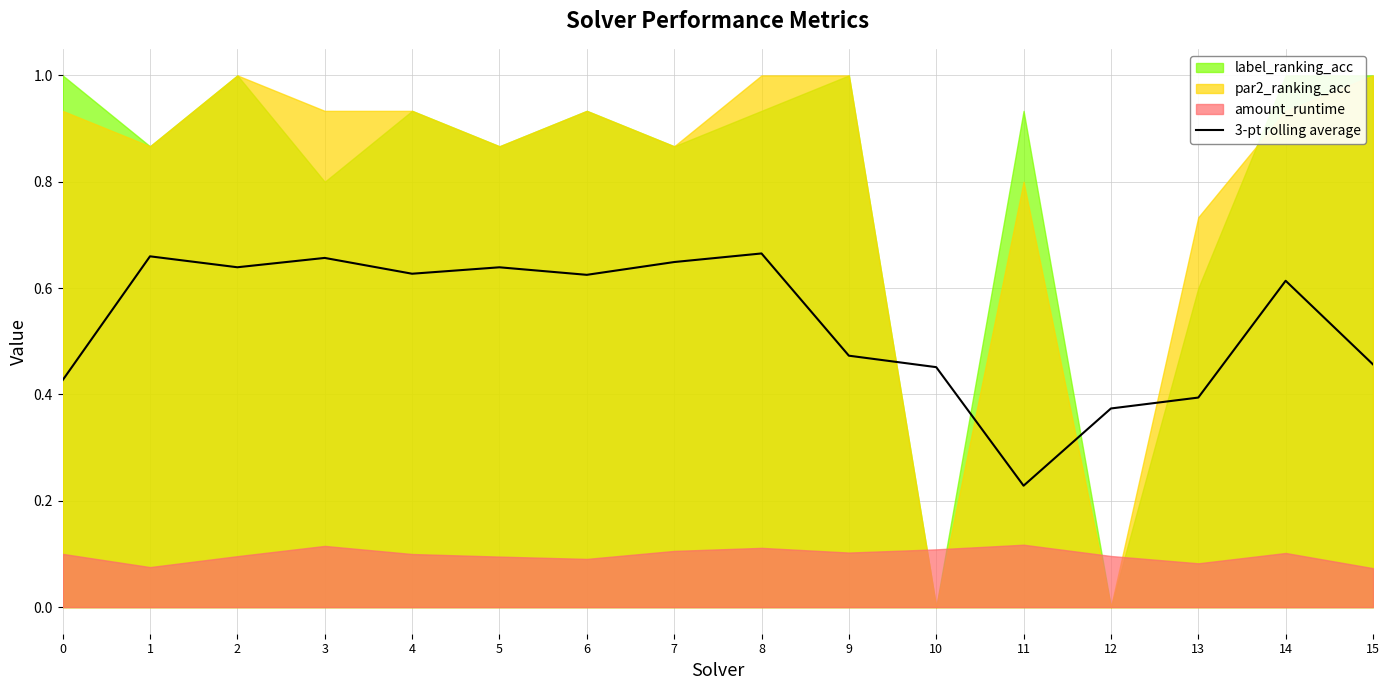

How many points are higher than both their immediate neighbors (excluding endpoints)?

5